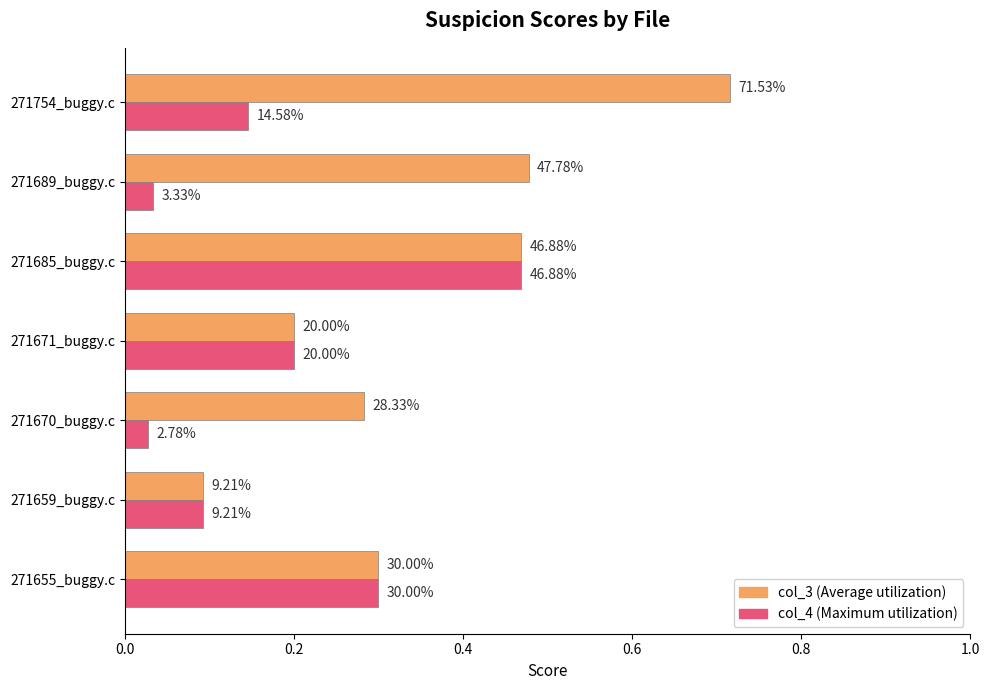

True or false: col_3 has a value of 0.1 at 271671_buggy.c.

False